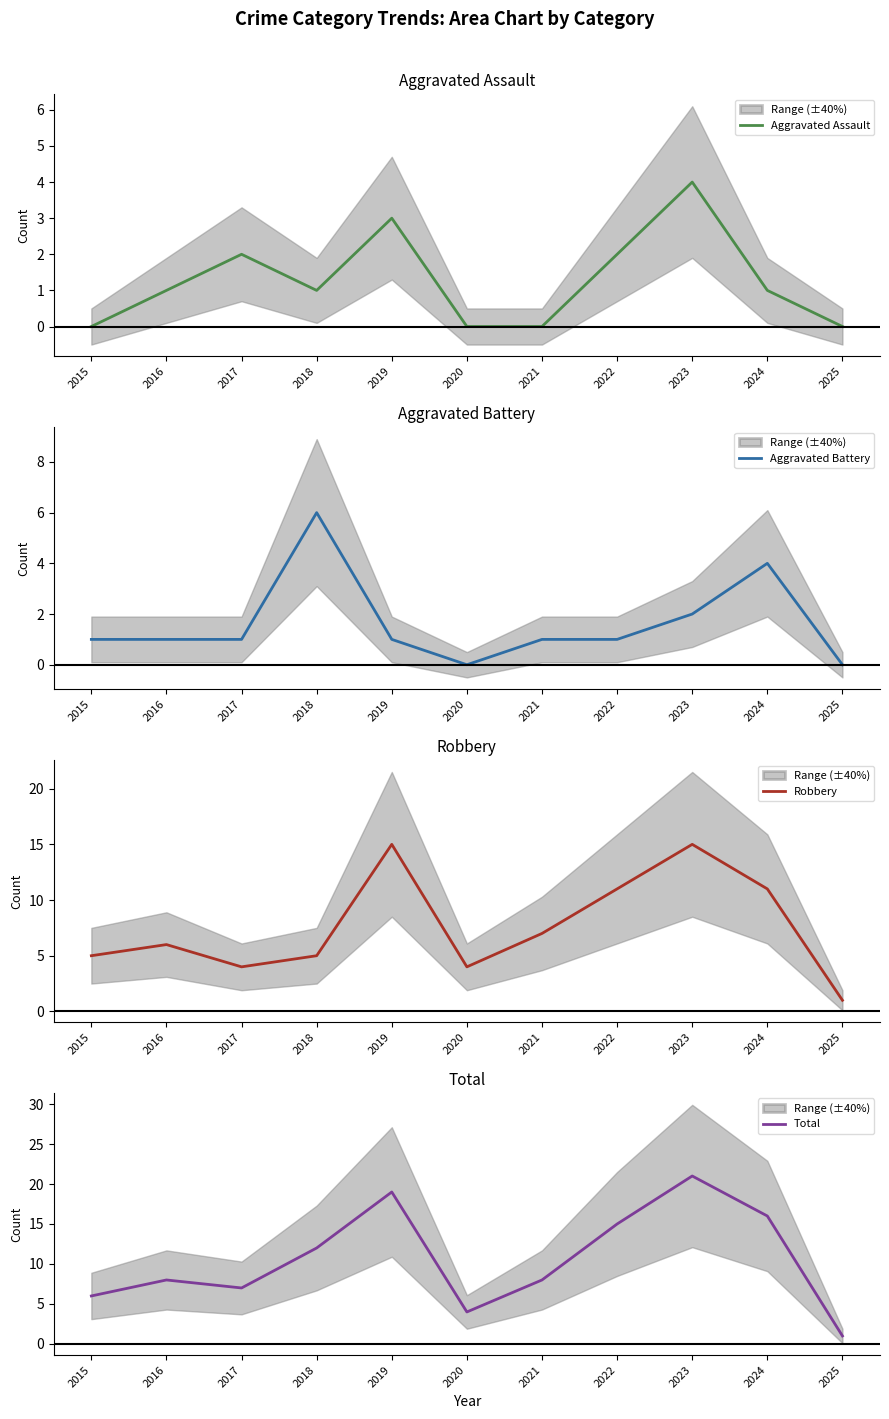

The Aggravated Battery series shows 7 at 2024. True or false?

False